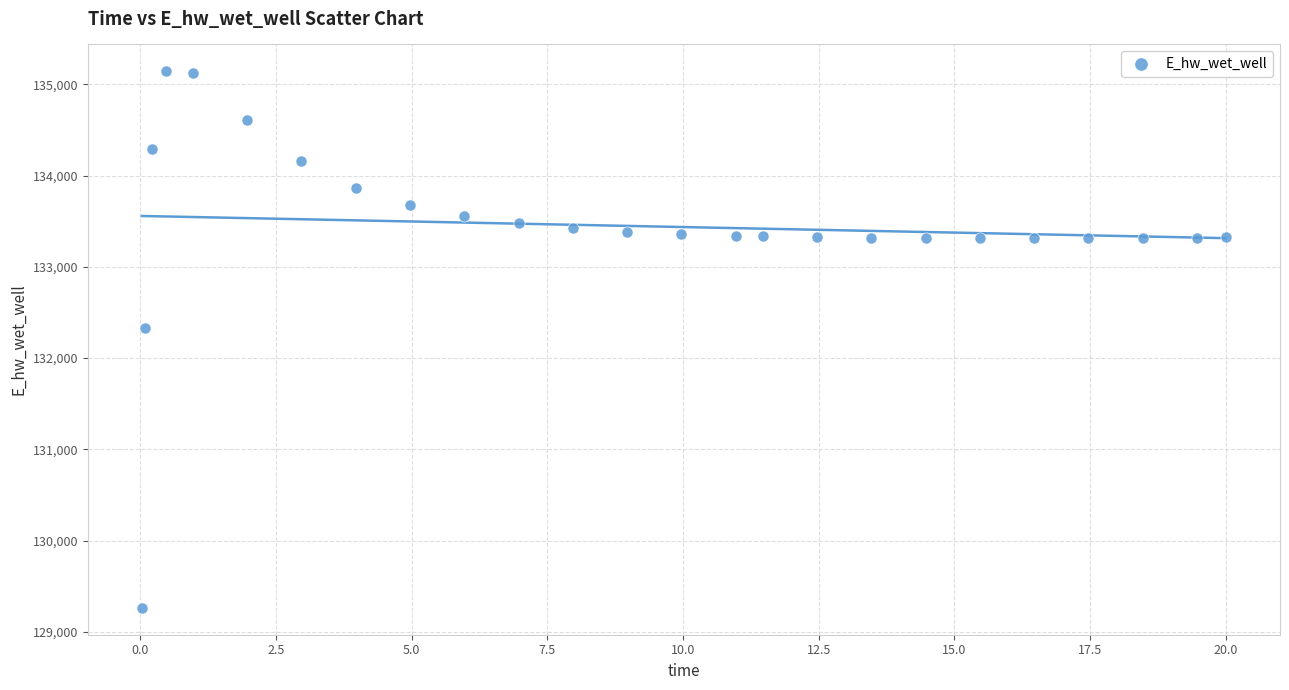

What Y value in the scatter plot is closest to 132203?

132332.3